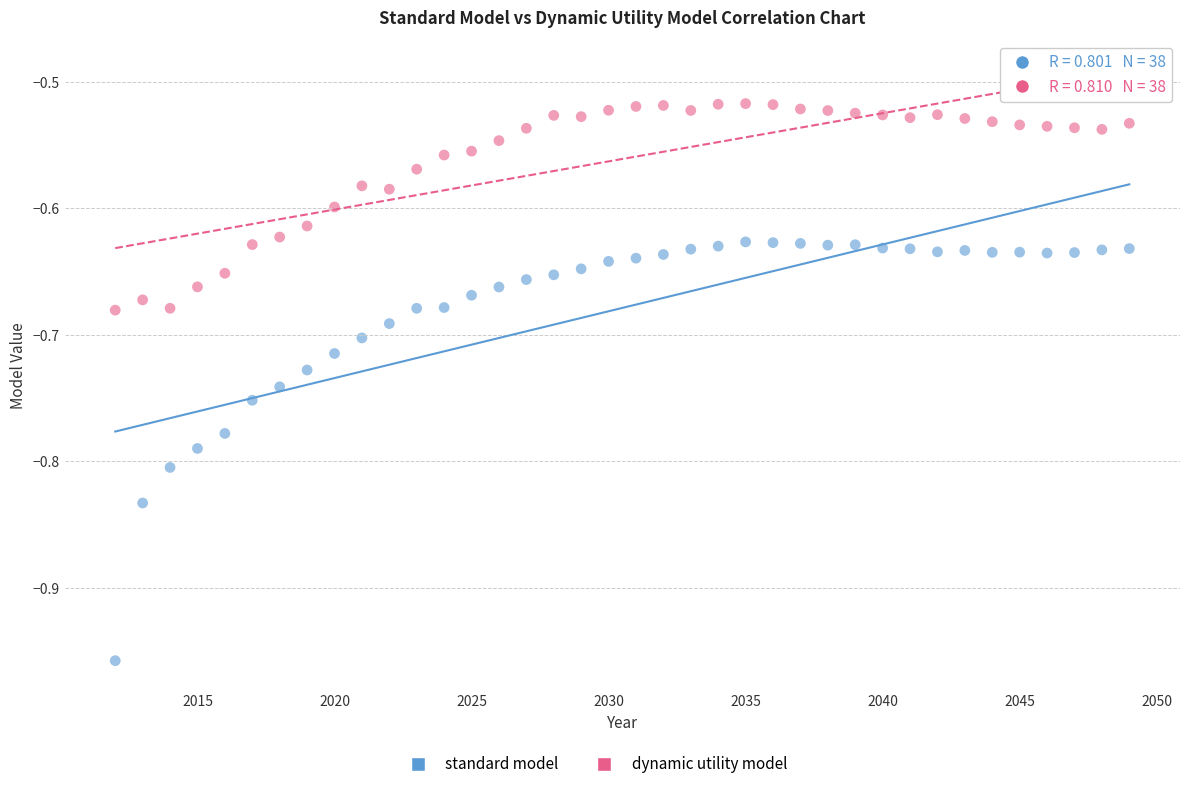

Which series has the largest Y range (max minus min)?

standard model